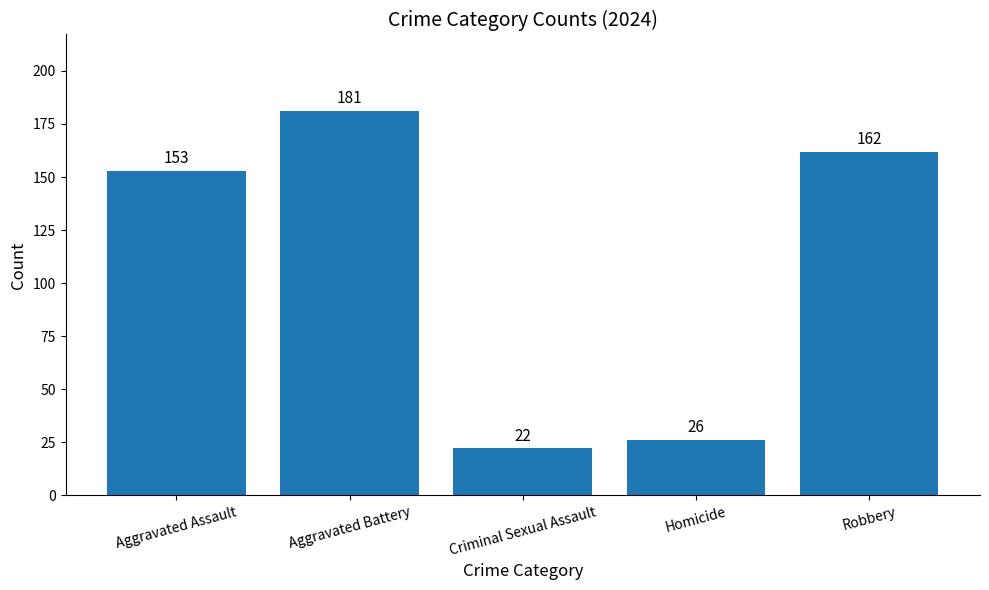

Reading left to right, extract all data points from this chart.

153	181	22	26	162